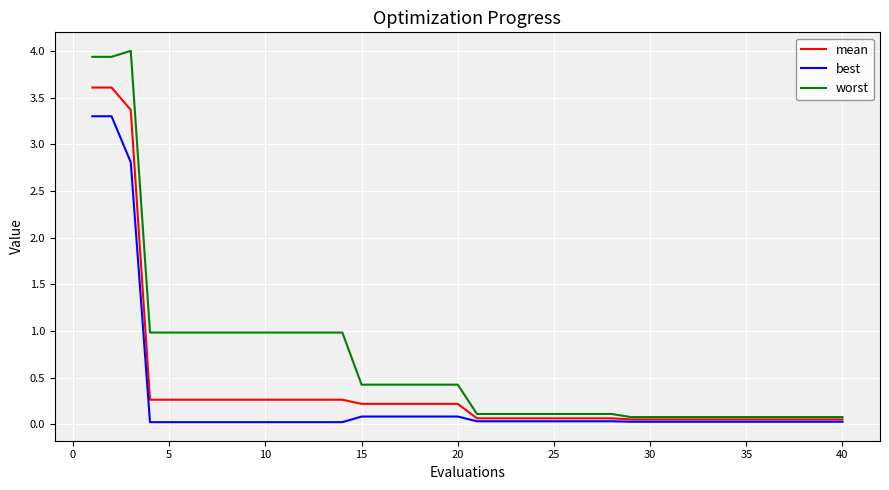

Which series has the largest range (max minus min)?

worst